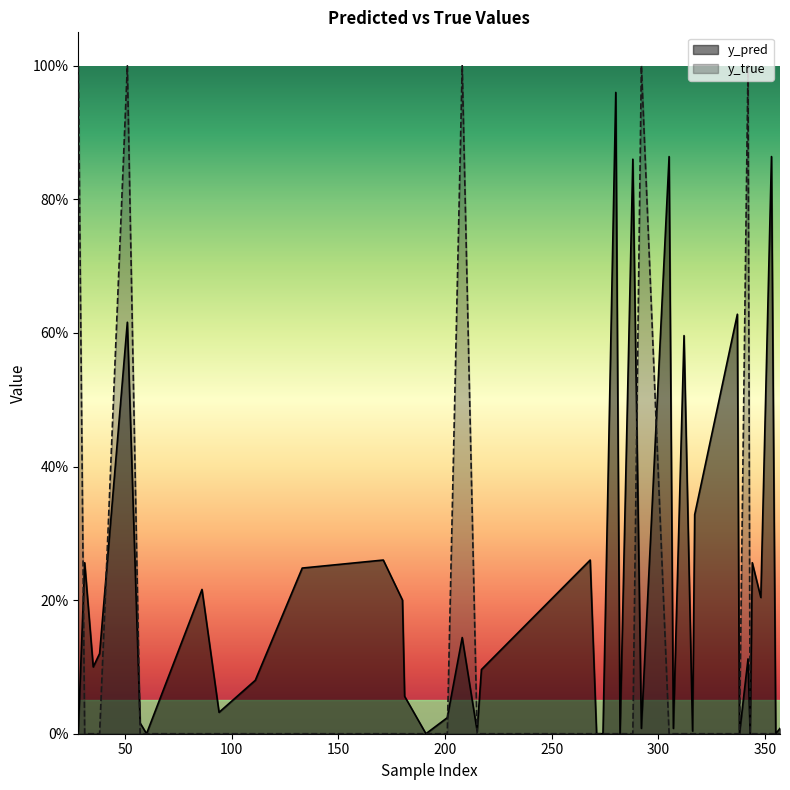

Which category has the lowest value in the y_true series?

31